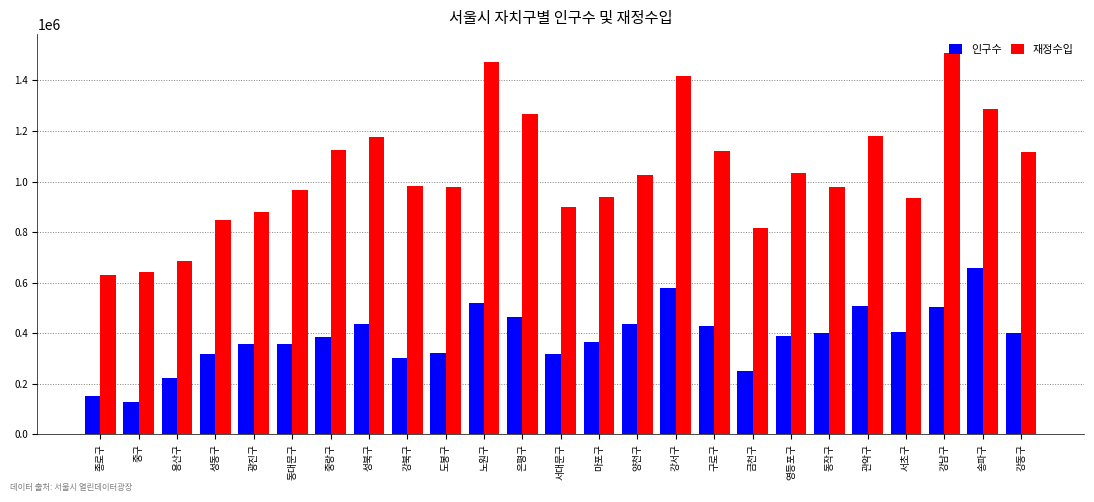

At 중구, list the series in order from smallest to largest.

인구수, 재정수입